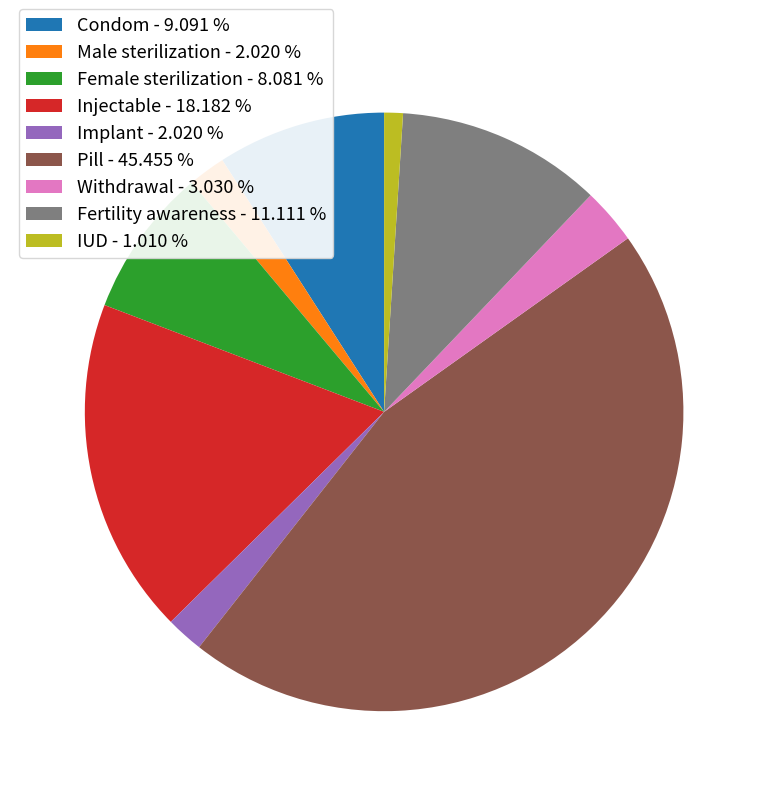

Which has a higher value, Withdrawal or IUD?

Withdrawal